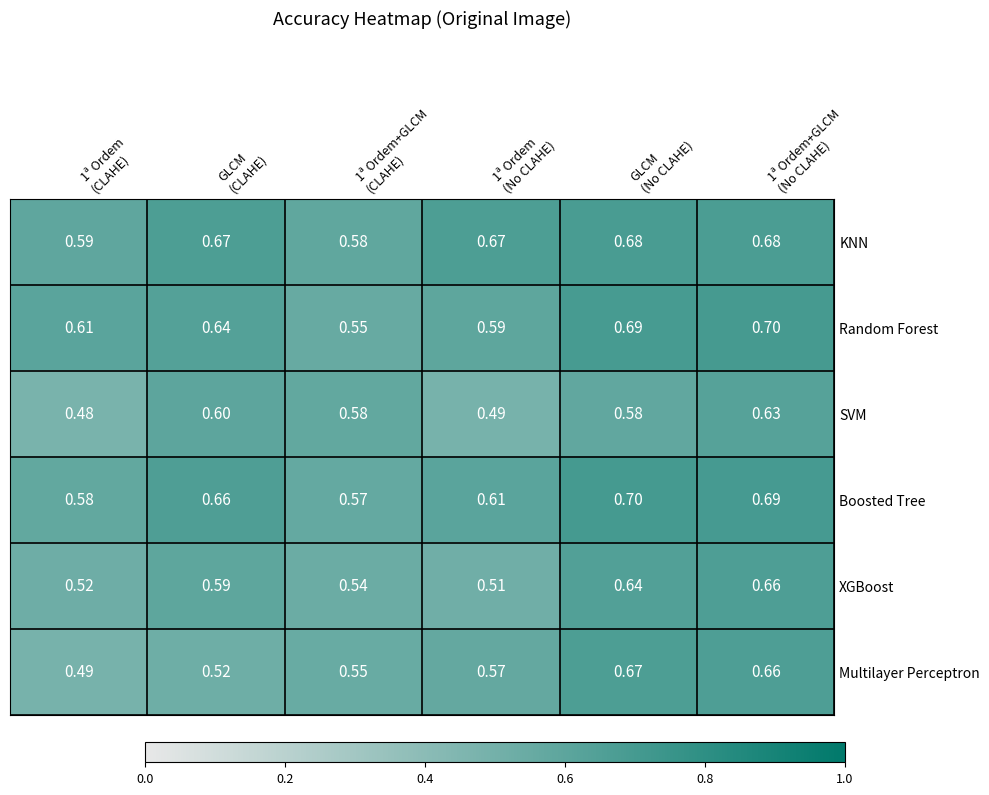

Which series has the largest range (max minus min)?

Multilayer Perceptron